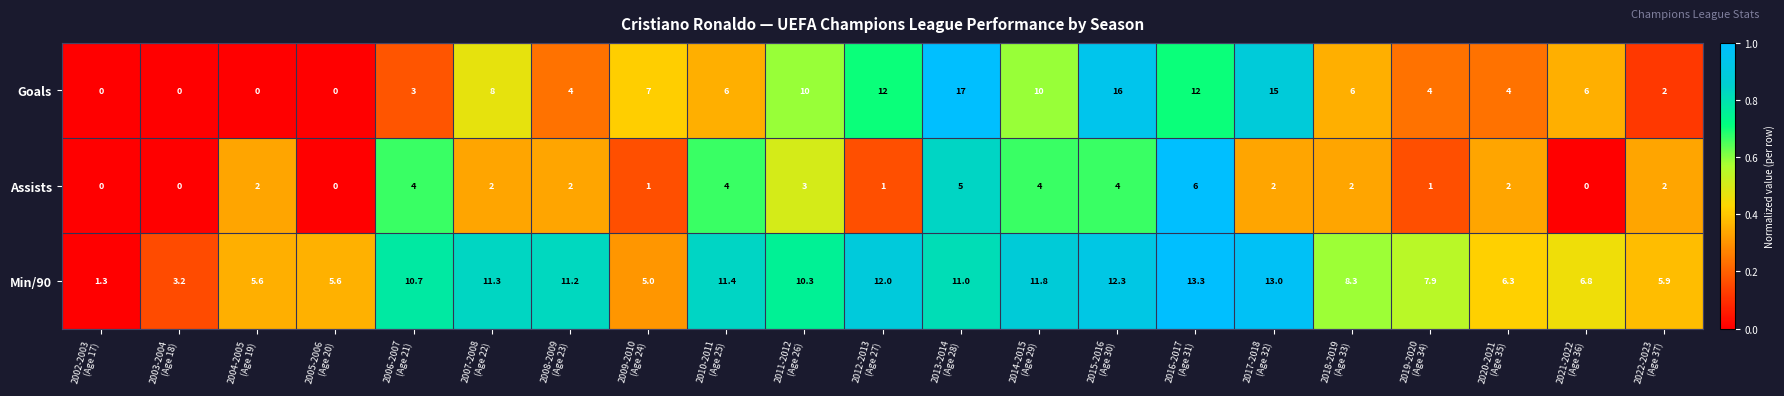

What is the difference between the maximum and minimum values in the Min/90 series?

12.0